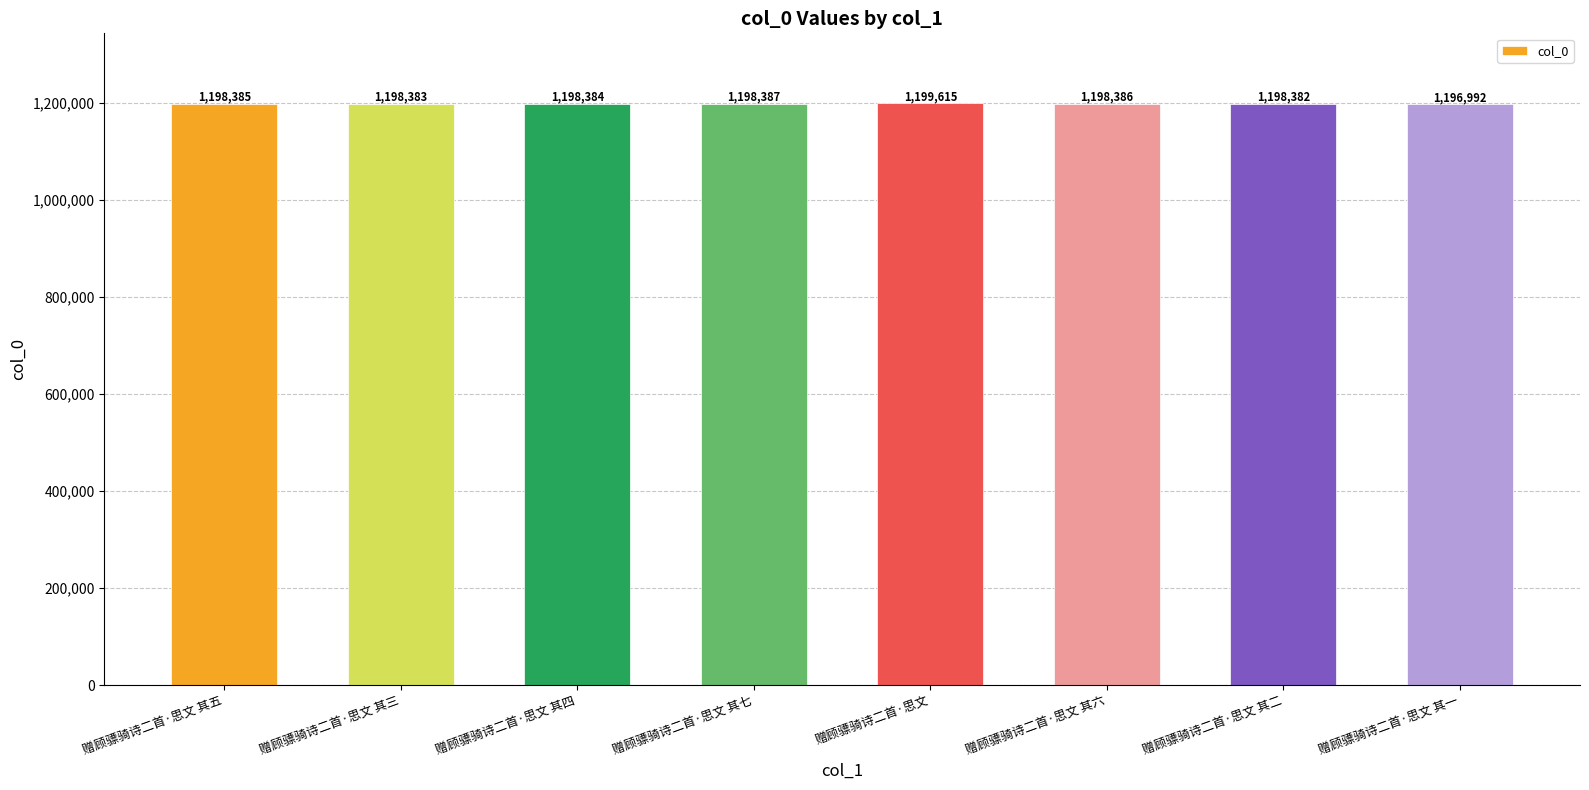

Reading left to right, list all the values displayed in this chart.

1198385	1198383	1198384	1198387	1199615	1198386	1198382	1196992